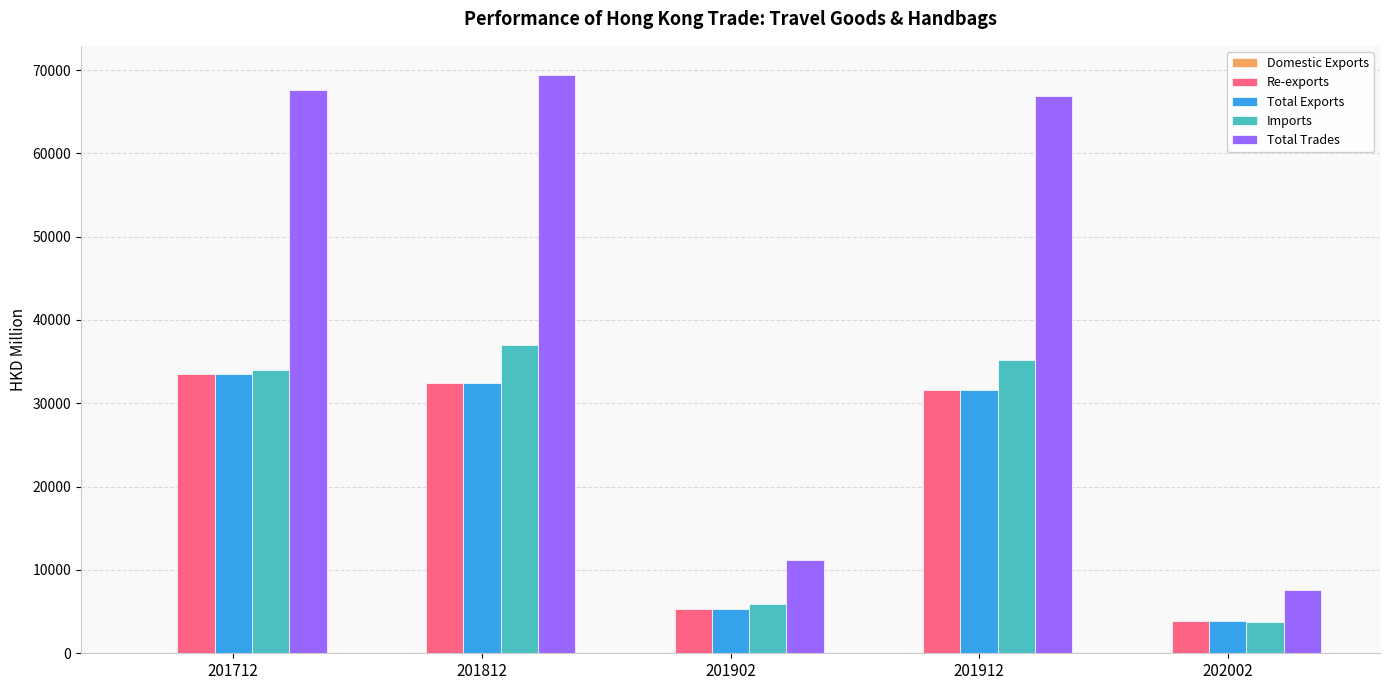

Is it true that Total Trades equals 93072.4 at 201712?

False